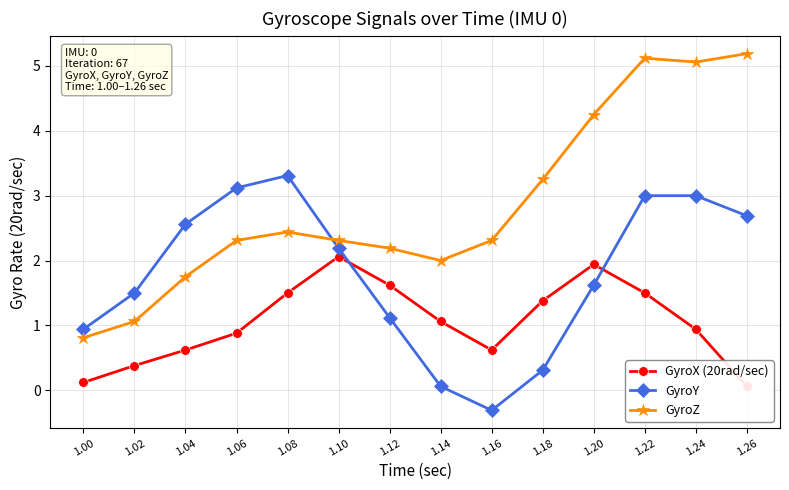

At which category is the sum across all series the highest?

1.22